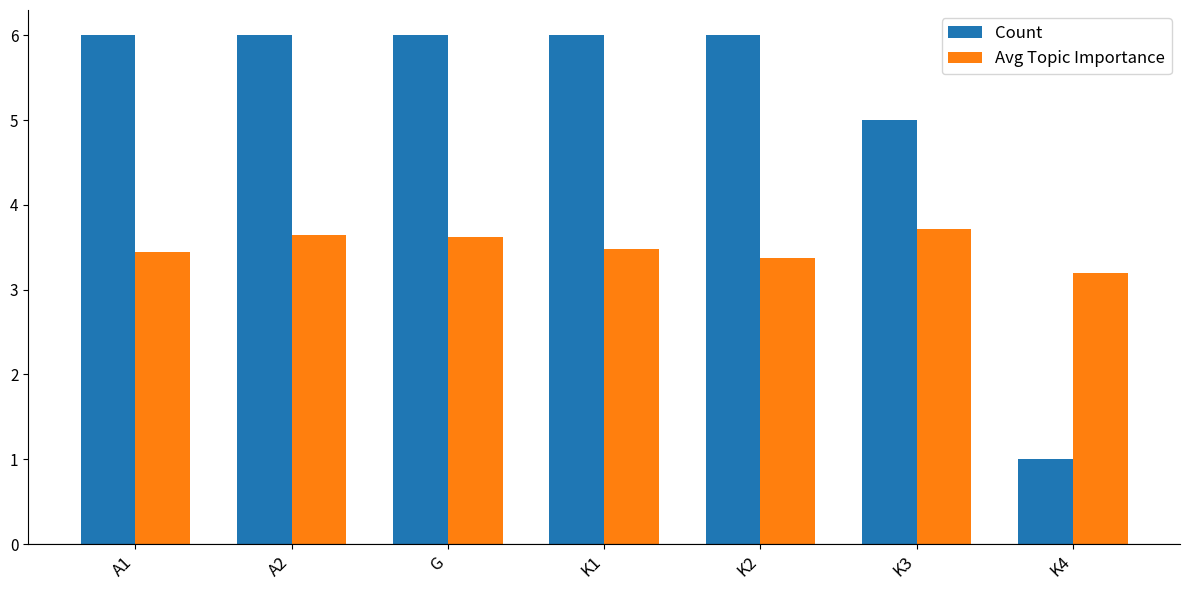

Which series has the largest total across all categories?

Count